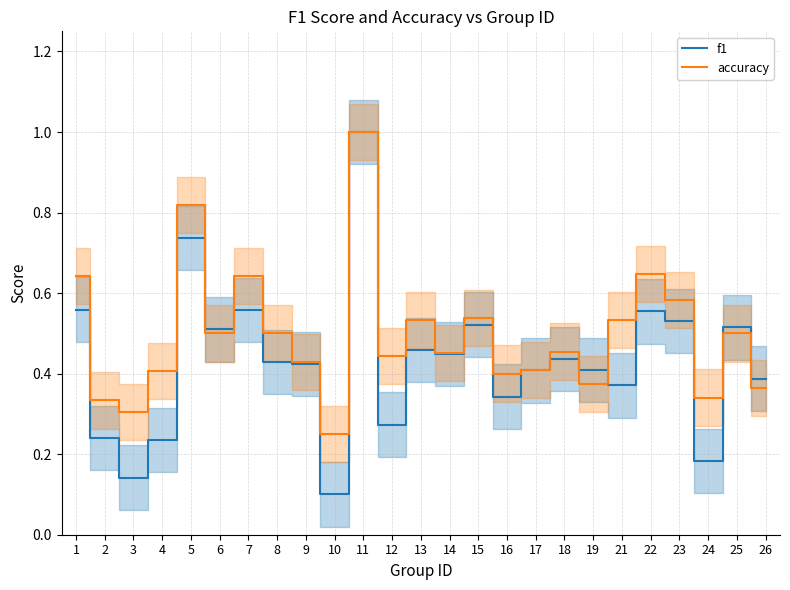

List the series in order of their peak value, highest first.

f1, accuracy